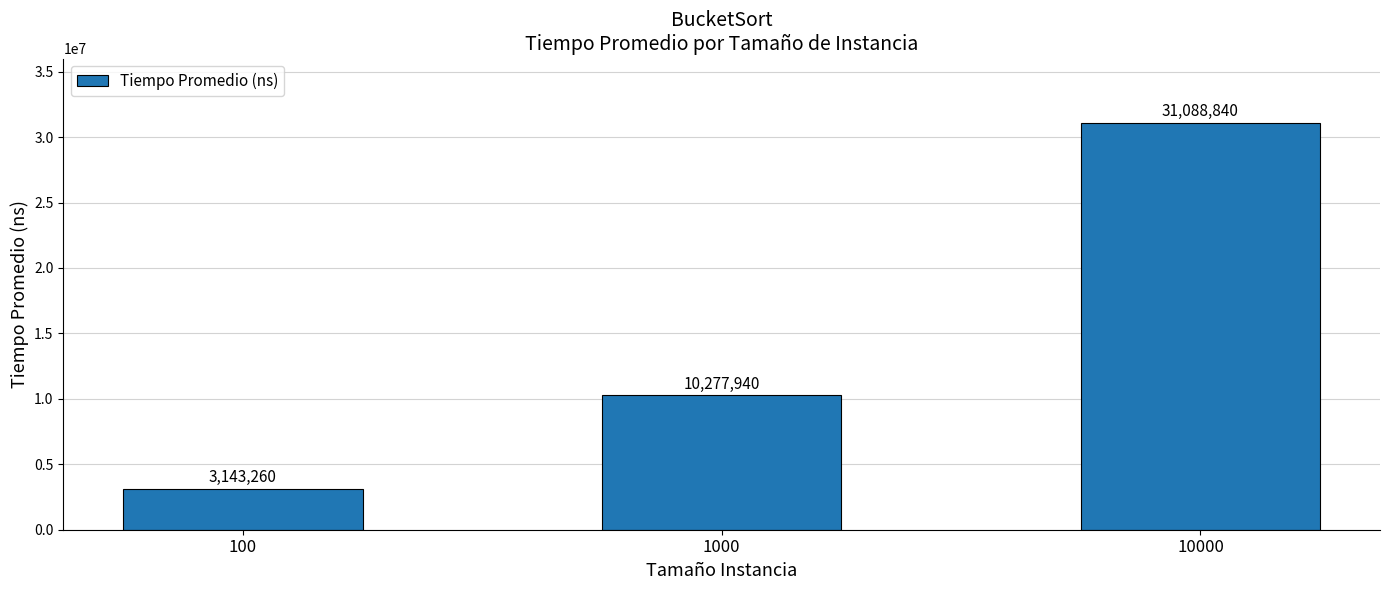

What is the difference between the values at 100 and 10000?

27945580